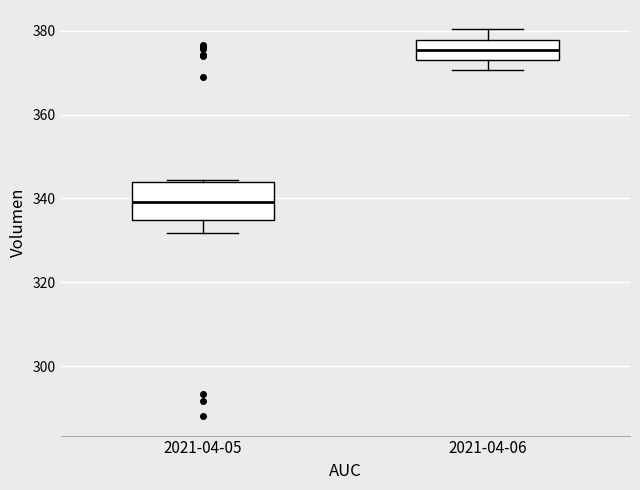

Reading left to right, transcribe this box plot: for each box, give where its median line is, the range the box spans, and where its two whiskers end, as read against the y-axis. The values are not printed on the chart, so give them approximately, as read against the axis.

2021-04-05: median 340, box 334 to 344, whiskers 332 to 344
2021-04-06: median 376, box 374 to 378, whiskers 370 to 380